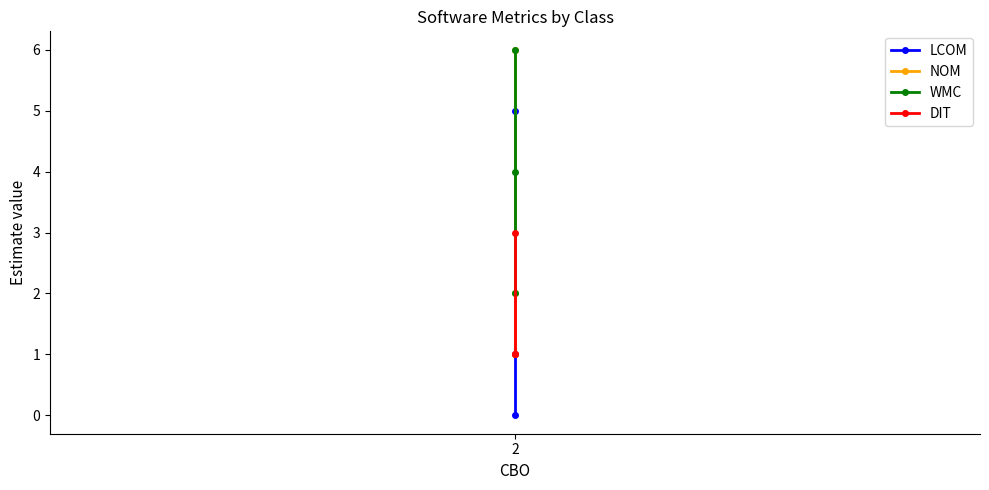

Is the value of LCOM at 2 greater than the value of DIT at 2?

Yes